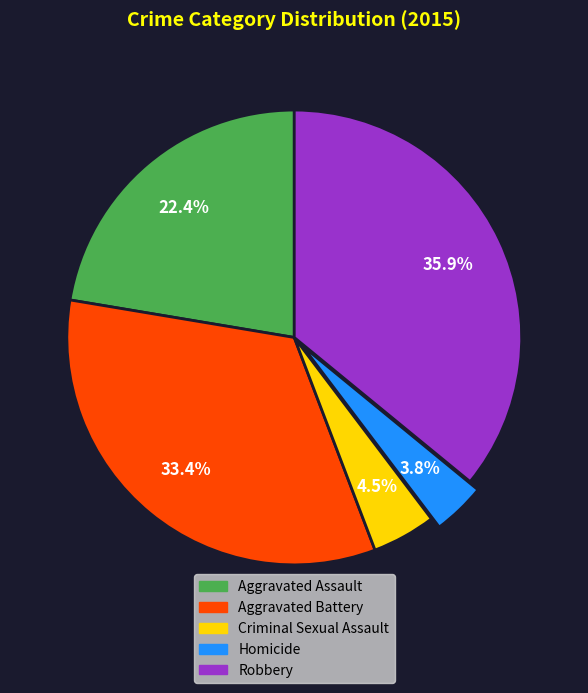

To the nearest percent, what percentage of the pie is Aggravated Battery?

33%